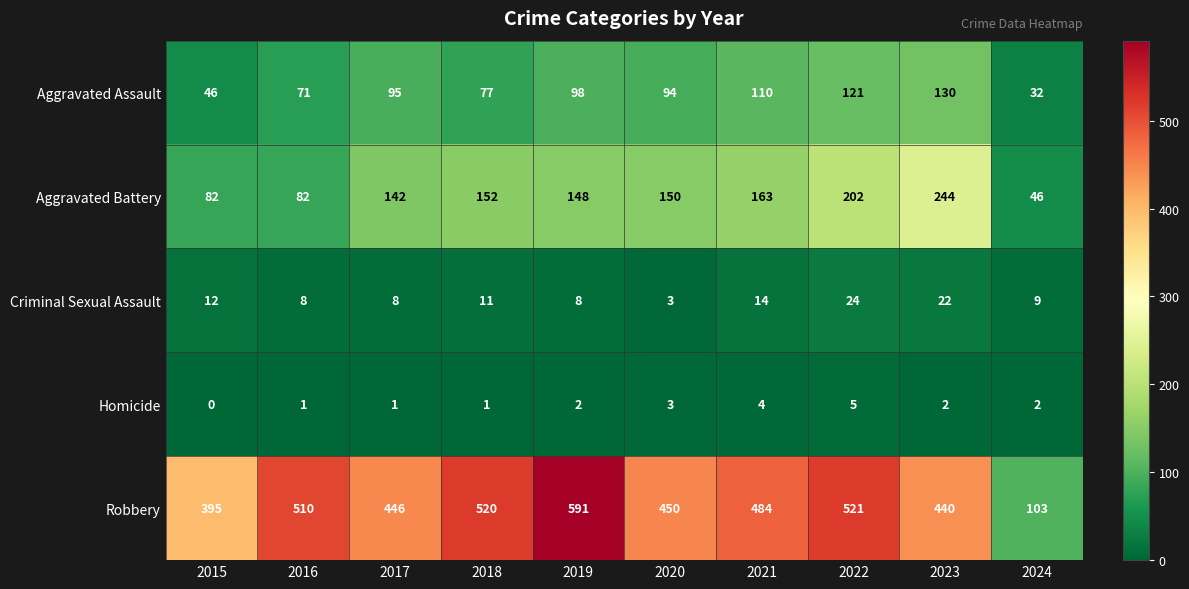

At which label is Robbery closest to 347?

2015